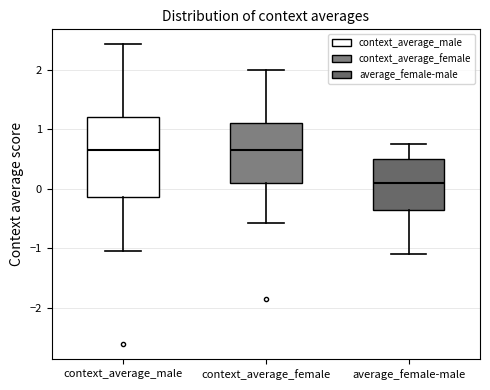

Reading left to right, transcribe this box plot: for each box, give where its median line is, the range the box spans, and where its two whiskers end, as read against the y-axis. The values are not printed on the chart, so give them approximately, as read against the axis.

context_average_male: median 0.6, box -0.1 to 1.2, whiskers -1.1 to 2.4
context_average_female: median 0.6, box 0.1 to 1.1, whiskers -0.6 to 2.0
average_female-male: median 0.1, box -0.4 to 0.5, whiskers -1.1 to 0.8